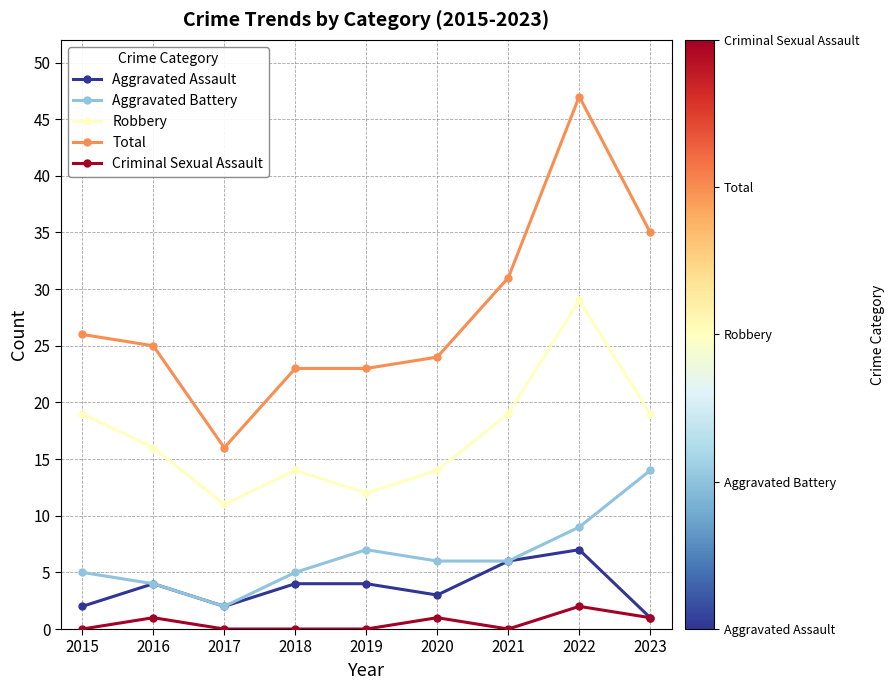

What is the difference between the maximum and minimum values in the Criminal Sexual Assault series?

2